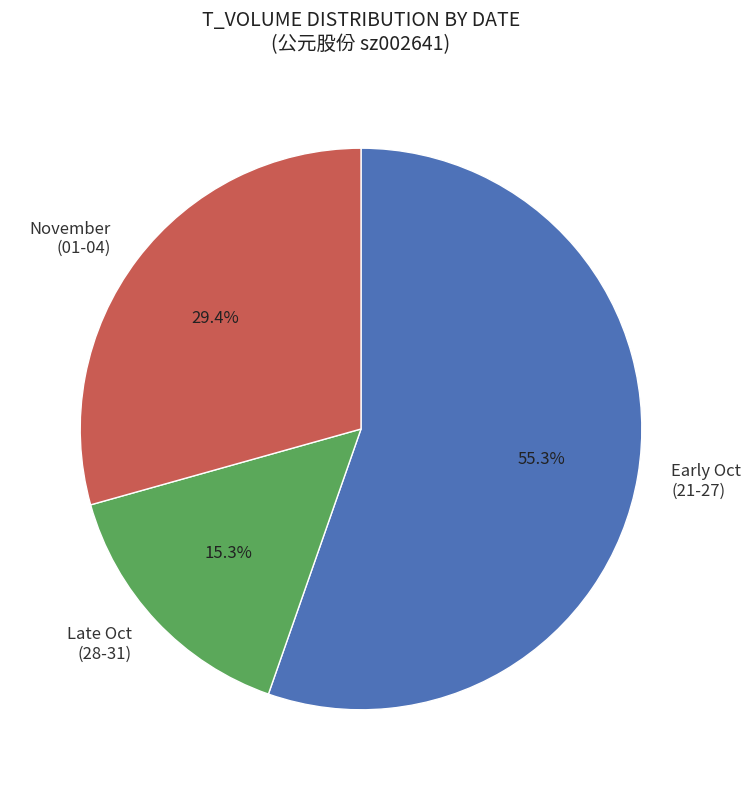

What is the ratio of the value at Late Oct (28-31) to the value at Early Oct (21-27)?

0.3